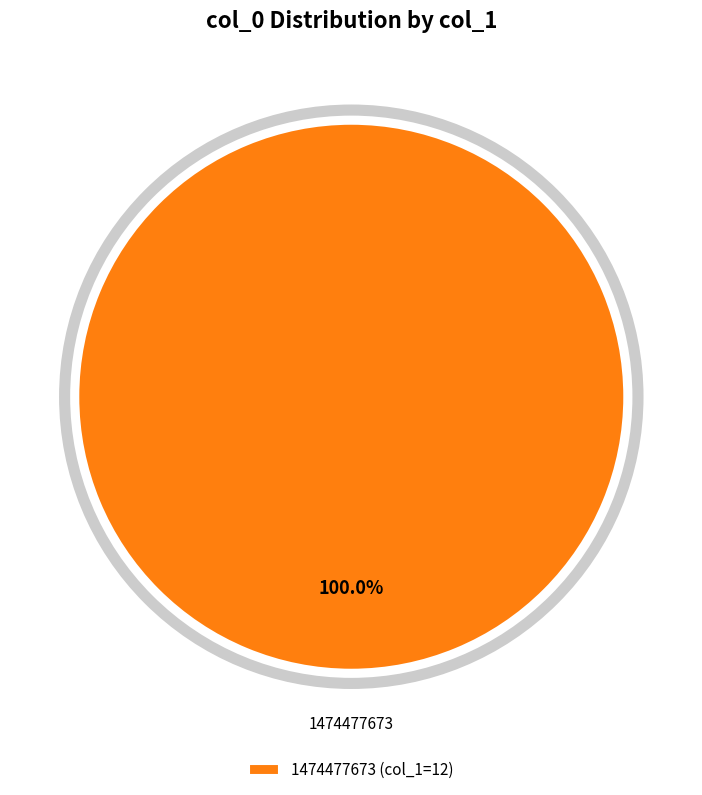

Which slice represents more than half of the pie?

1474477673 (col_1=12)